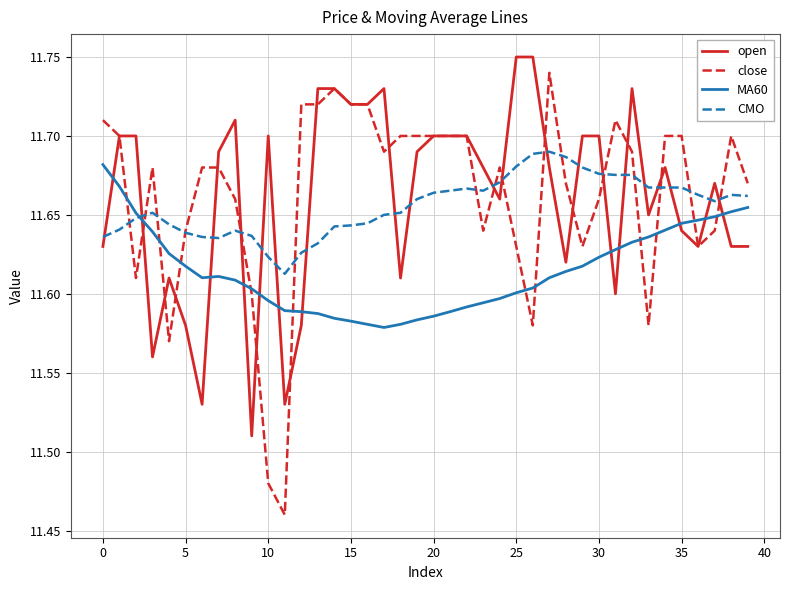

Which series has the widest spread of values?

close